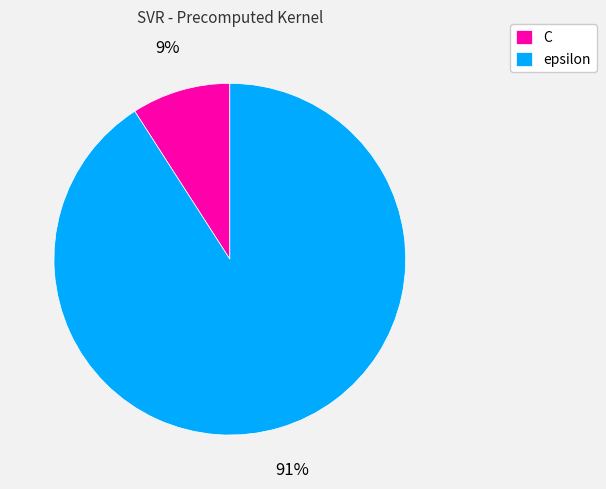

Is C the majority of the pie?

No